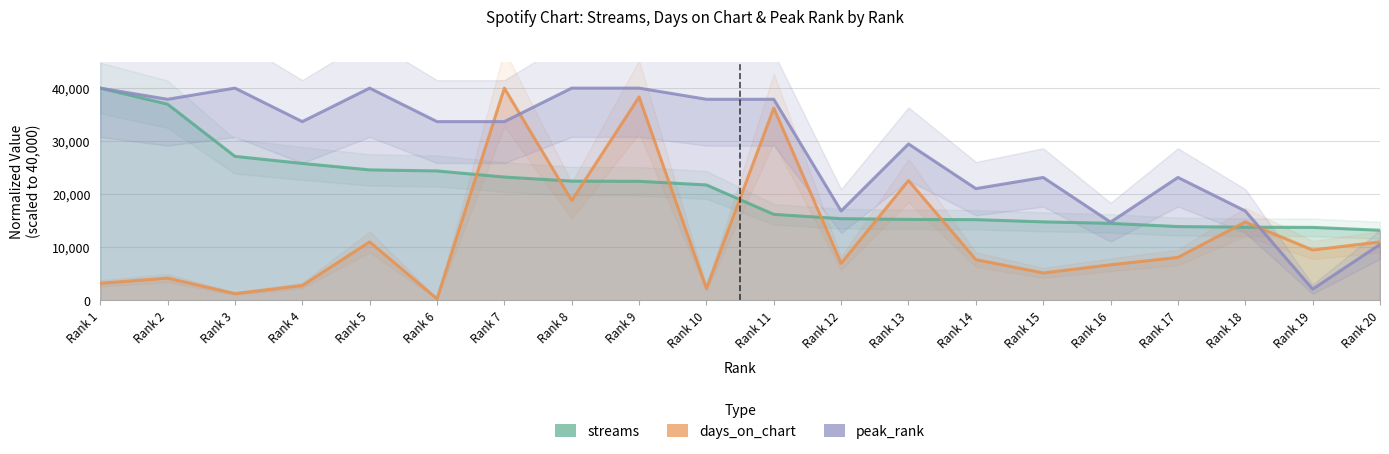

Is it true that days_on_chart equals 28693.6 at Rank 8?

False